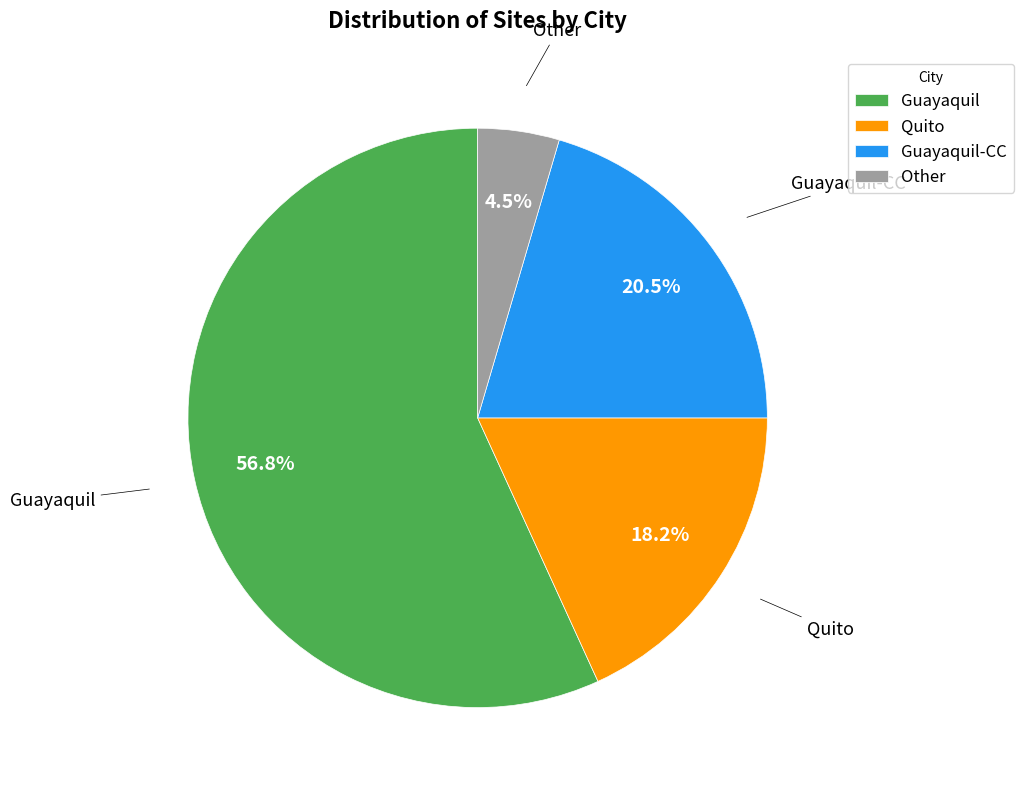

Which category has the biggest portion of the pie?

Guayaquil